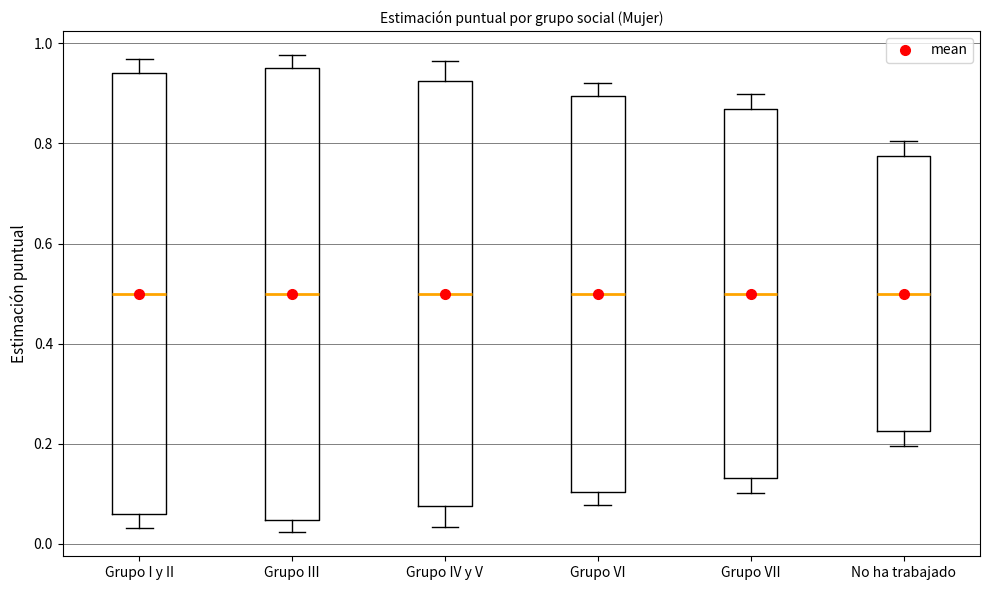

Where does the upper whisker of the box for Grupo VII end on the y-axis? The values are not printed on the chart, so give them approximately, as read against the axis.

0.90